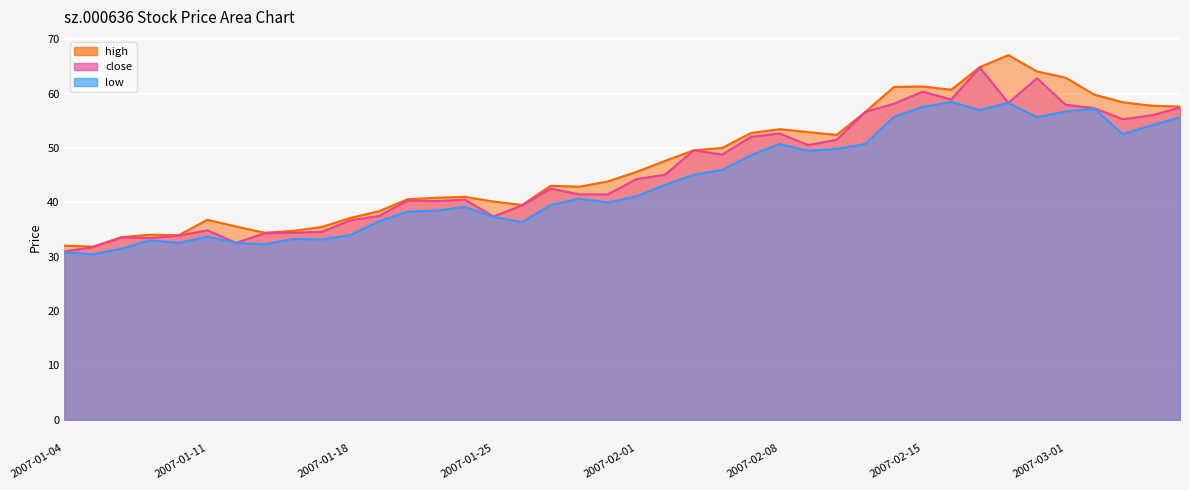

How many lines are shown in the chart?

3